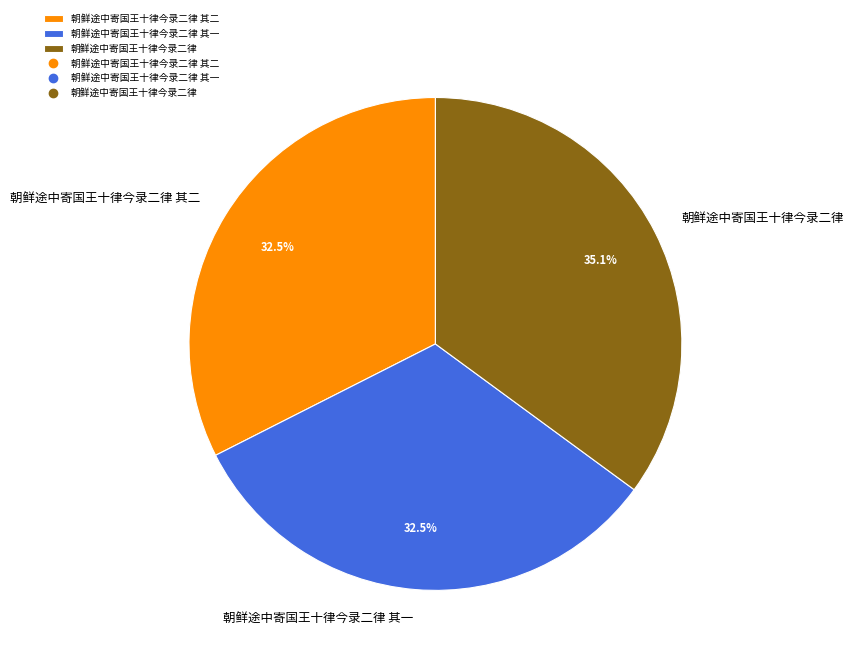

True or false: 朝鲜途中寄国王十律今录二律 其一 accounts for 39% of the total.

False